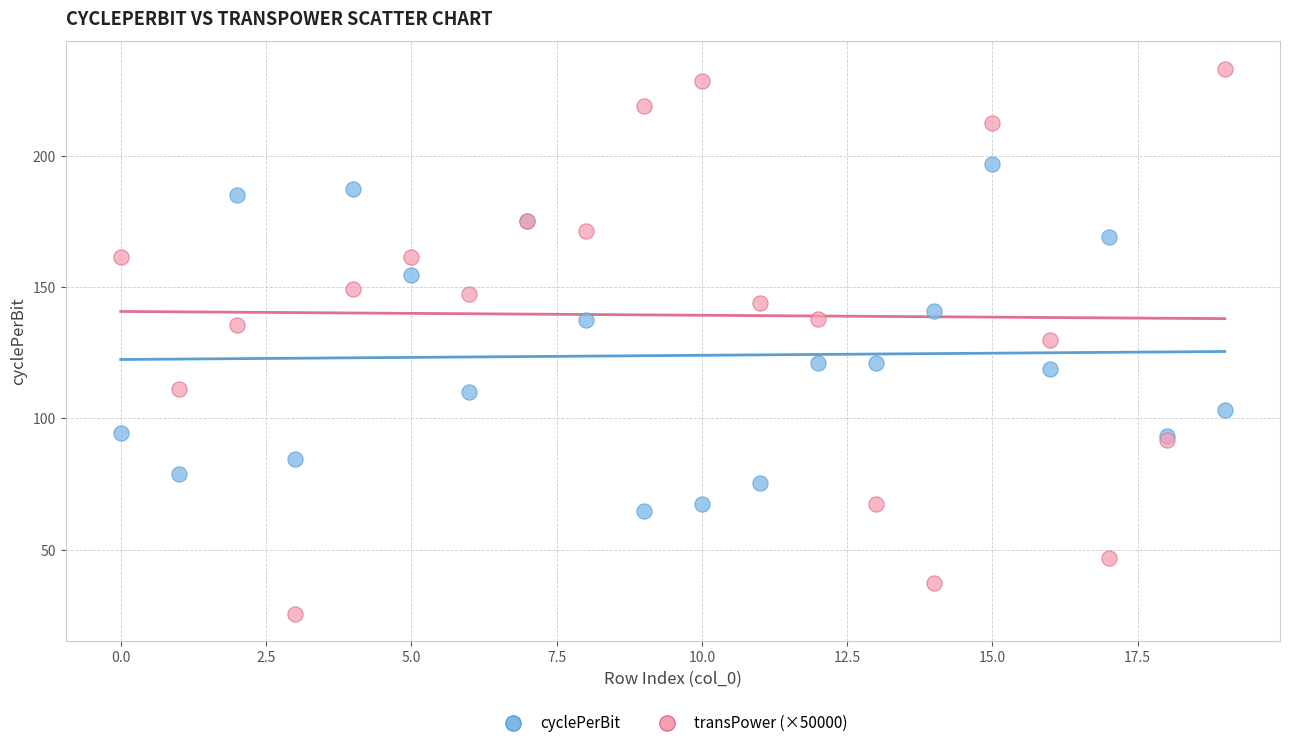

Which series has the widest spread of Y values?

transPower (×50000)